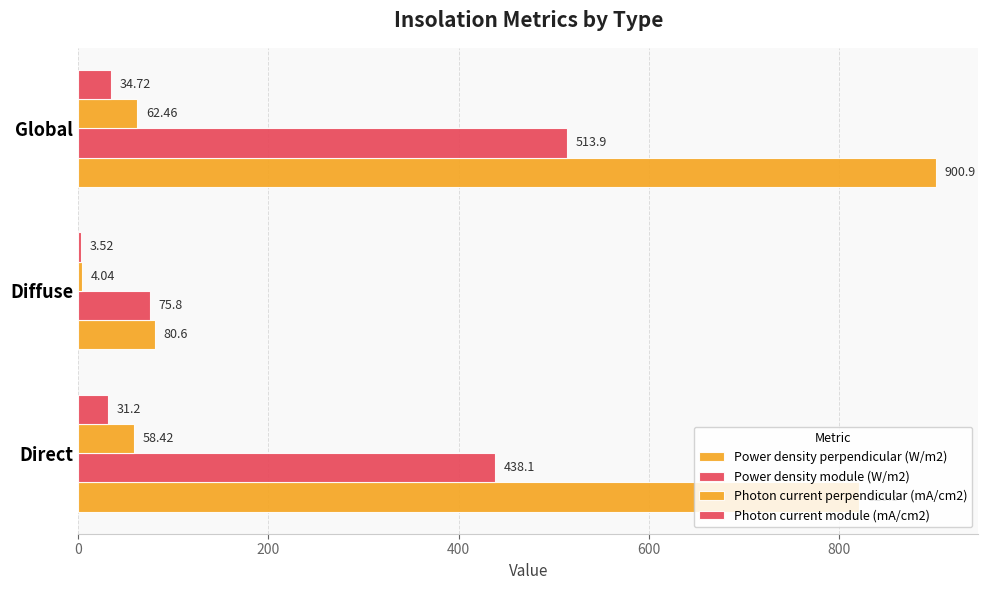

How many categories are shown in the chart?

3